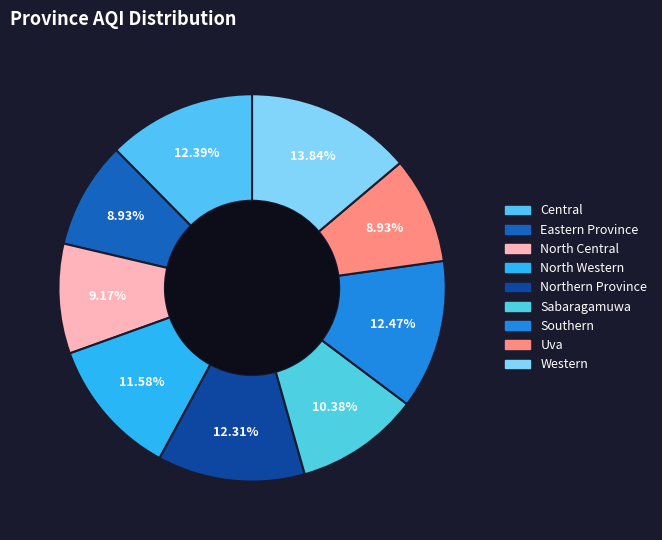

How many segments does this pie chart have?

9